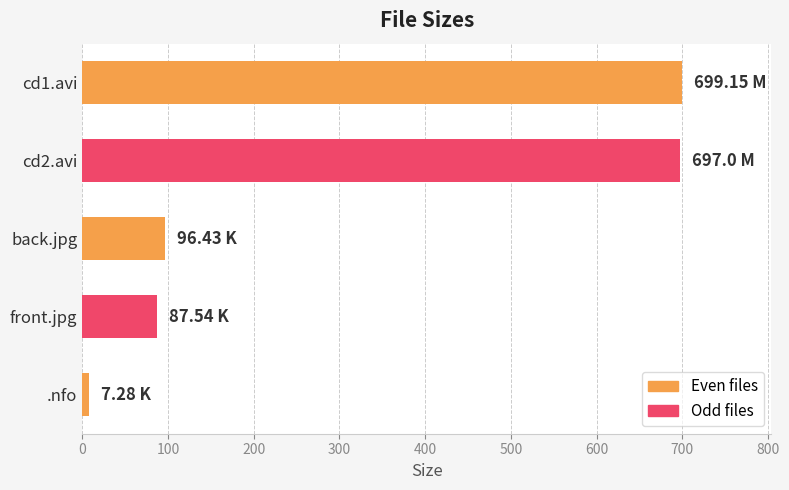

What is the average value?

317.5